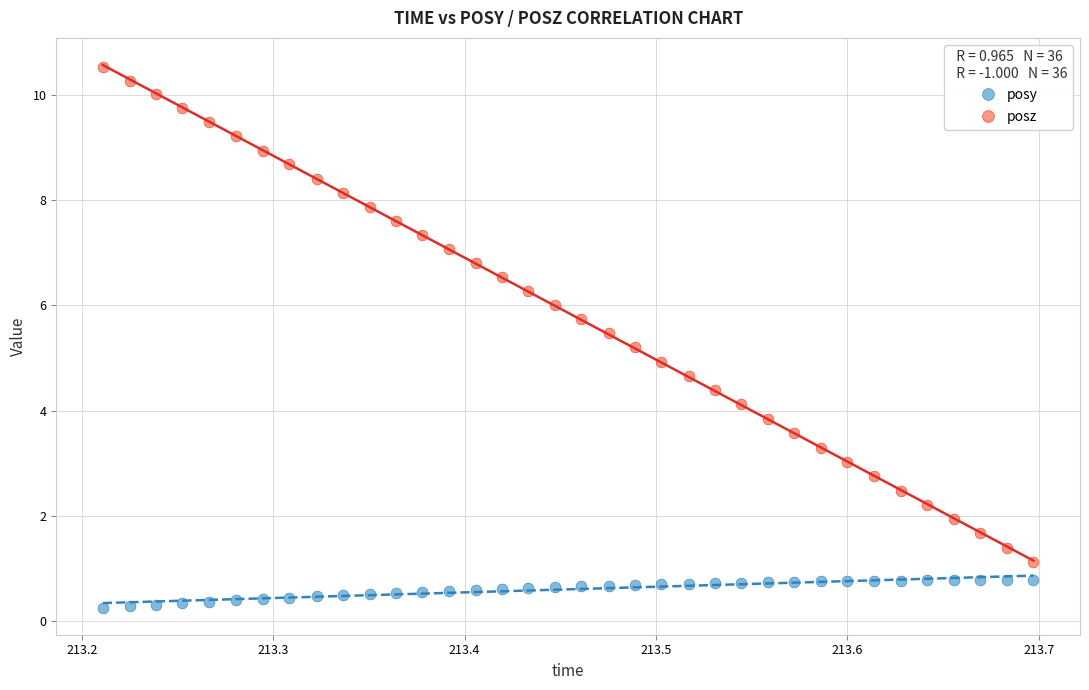

Across all data points, what is the range of Y values (max minus min)?

10.3